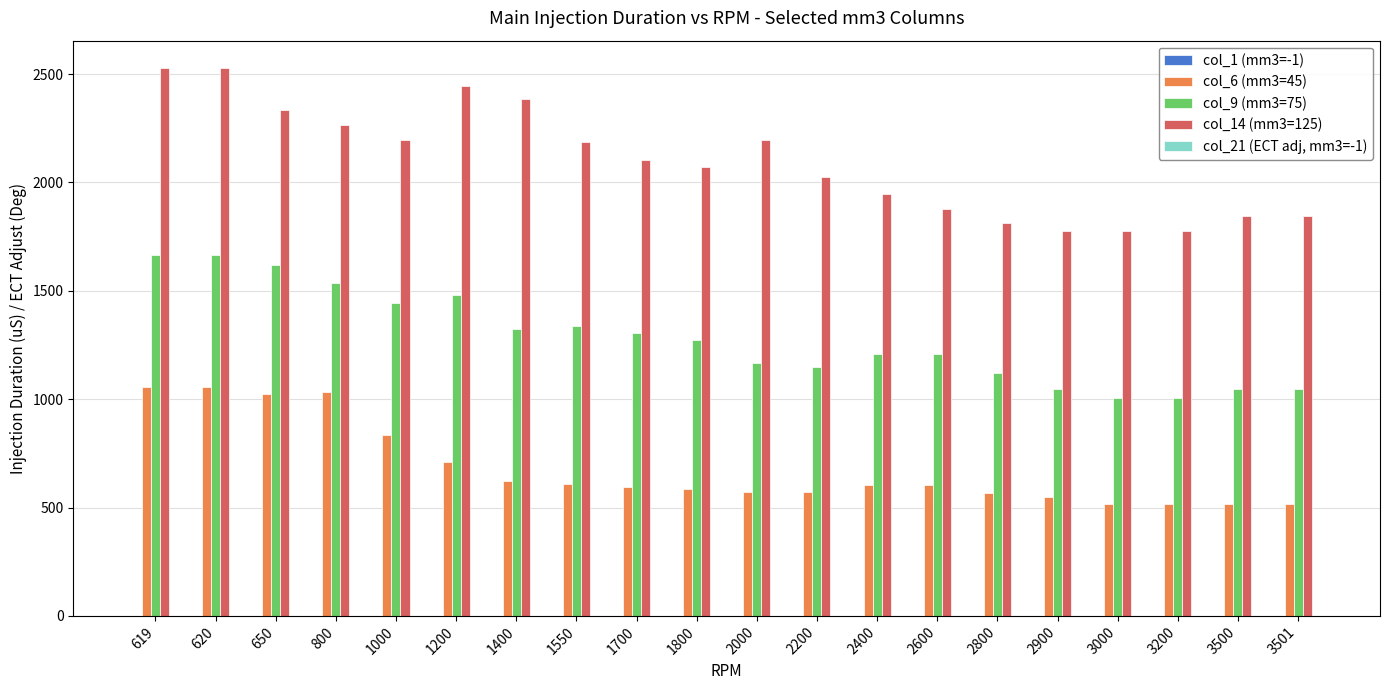

What is the difference between the col_14 (mm3=125) values at 3000 and 619?

750.5